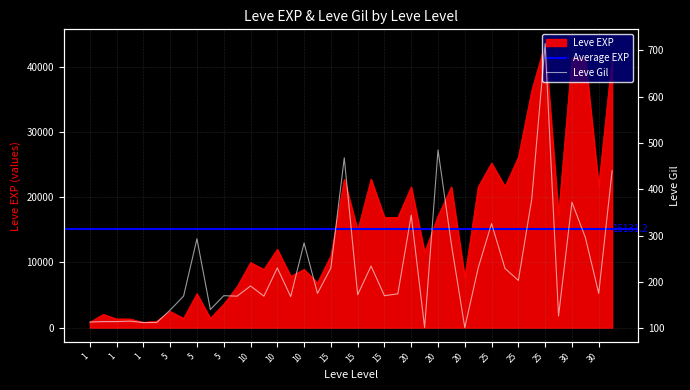

List the labels in order of Leve Gil value, smallest first.

20, 20, 1, 1, 1, 1, 1, 1, 25, 5, 5, 10, 5, 5, 10, 5, 15, 15, 15, 10, 30, 10, 25, 25, 10, 15, 20, 15, 20, 10, 5, 30, 25, 20, 30, 25, 30, 15, 20, 25